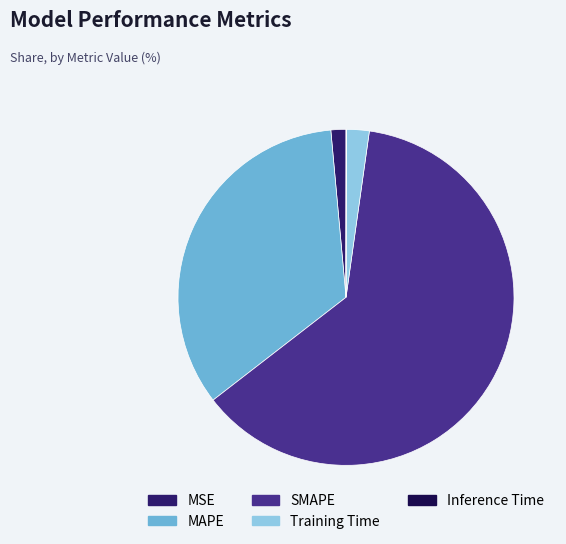

Which has a higher value, Training Time or MSE?

Training Time